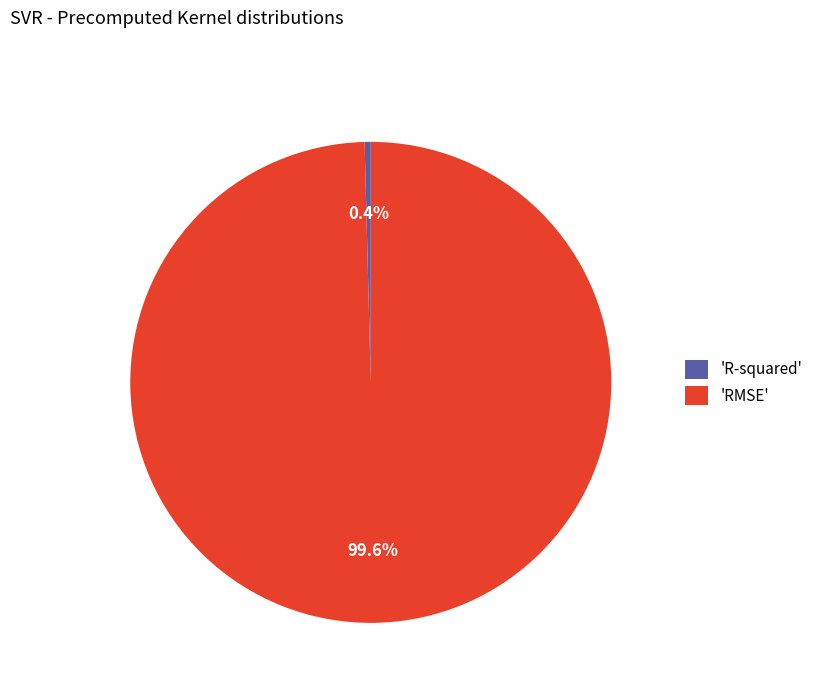

Is there a majority slice in this chart?

Yes